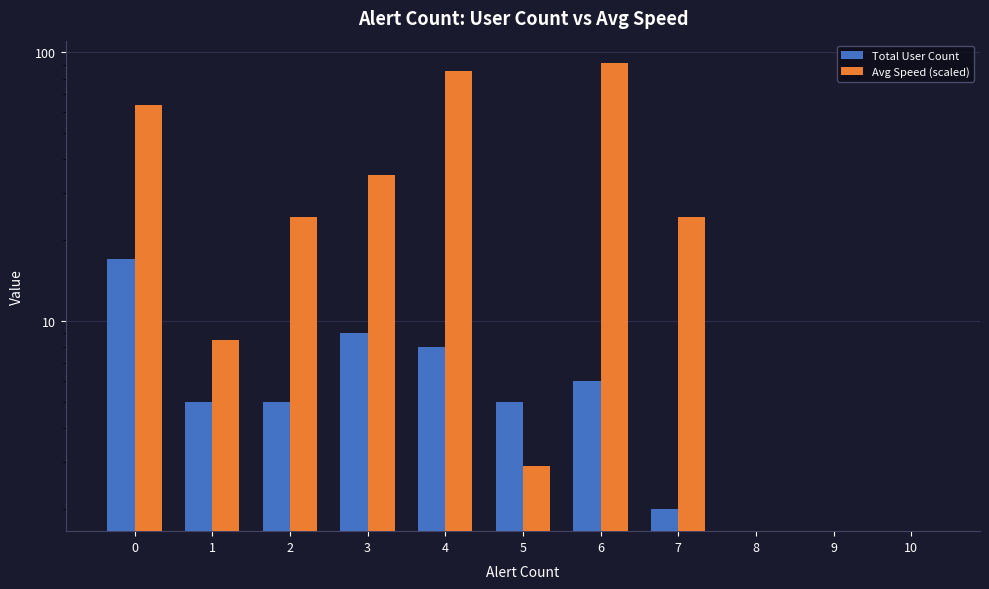

Between 6 and 10, which is larger?

6